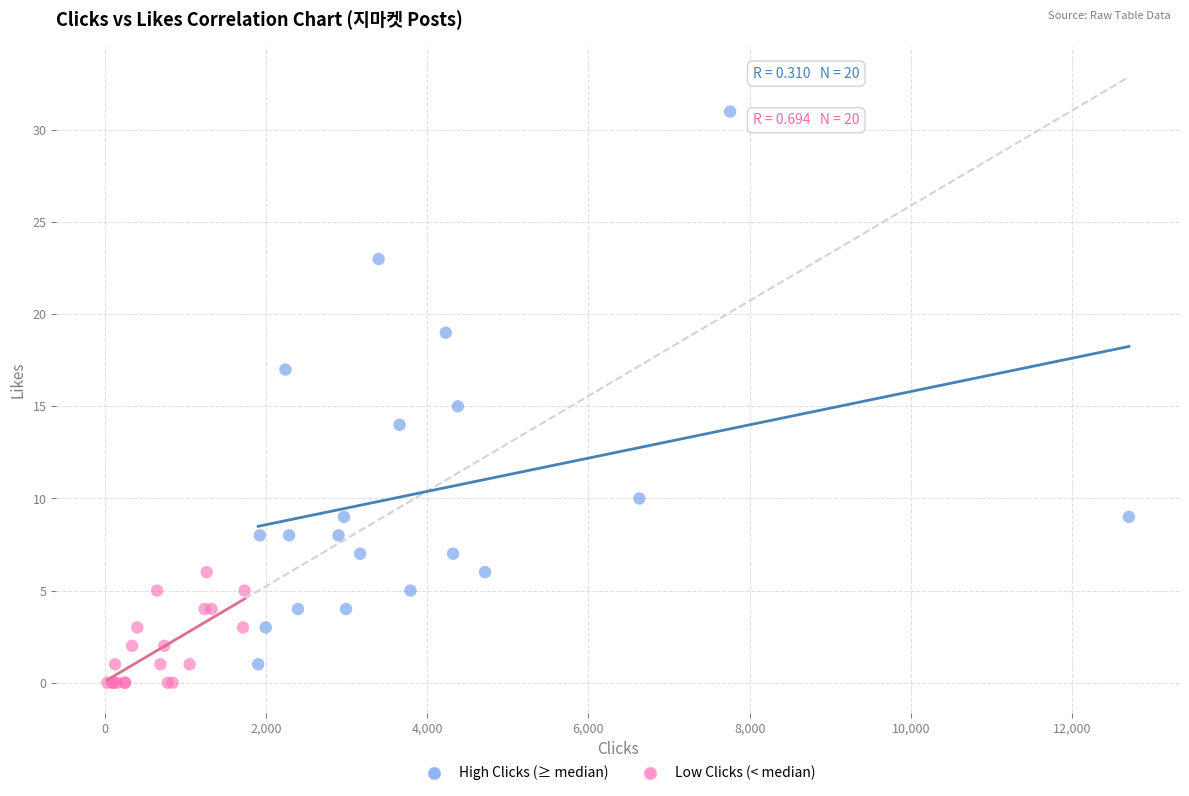

Which series reaches the maximum Y coordinate?

High Clicks (≥ median)